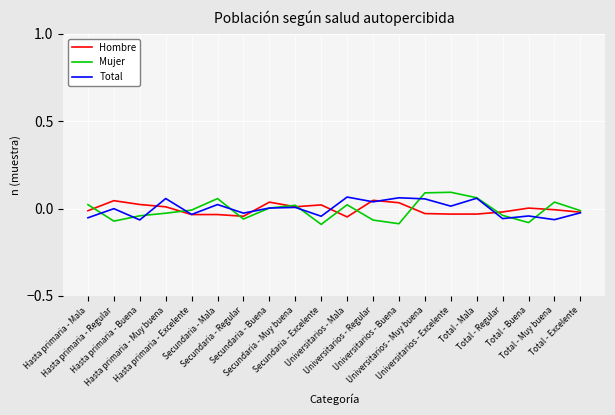

Which series has the widest spread of values?

Mujer